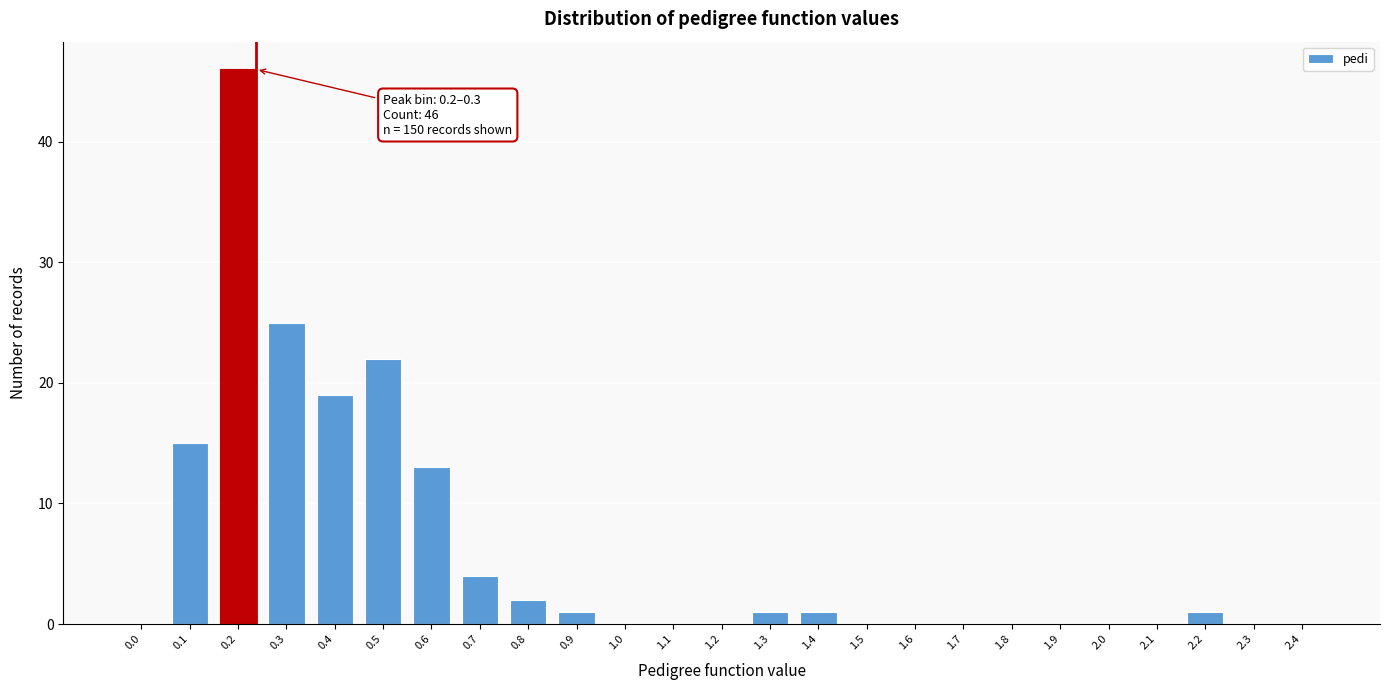

Reading left to right, what are all the values shown in this chart?

0.0=0	0.1=15	0.2=46	0.3=25	0.4=19	0.5=22	0.6=13	0.7=4	0.8=2	0.9=1	1.0=0	1.1=0	1.2=0	1.3=1	1.4=1	1.5=0	1.6=0	1.7=0	1.8=0	1.9=0	2.0=0	2.1=0	2.2=1	2.3=0	2.4=0